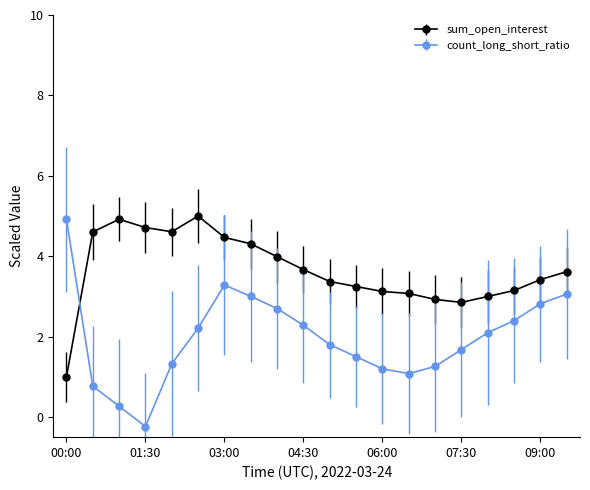

What is the difference between the maximum and minimum values in the count_long_short_ratio series?

5.2